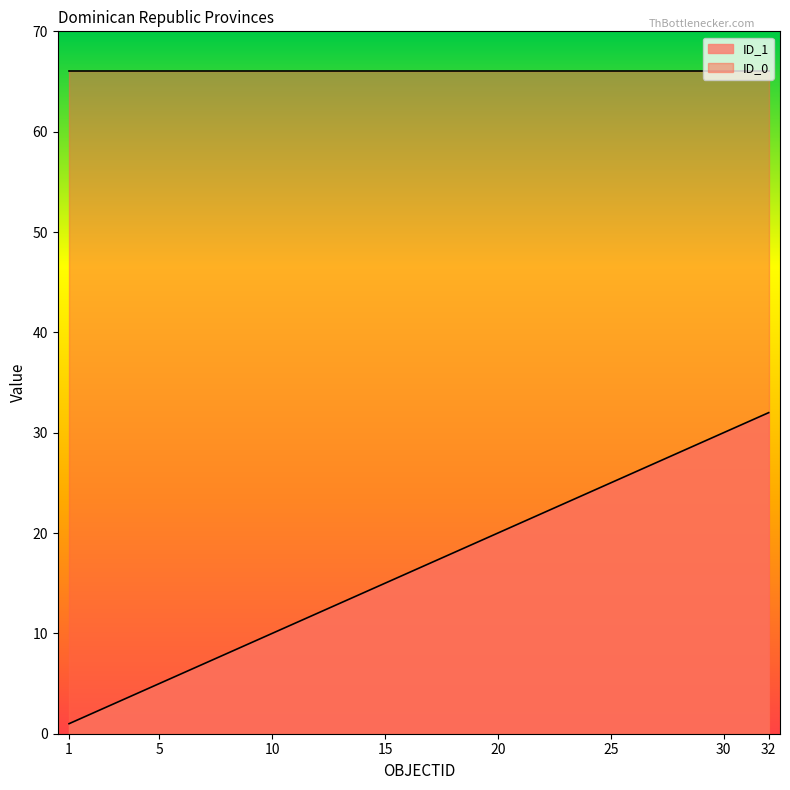

What is the greatest value displayed?

66